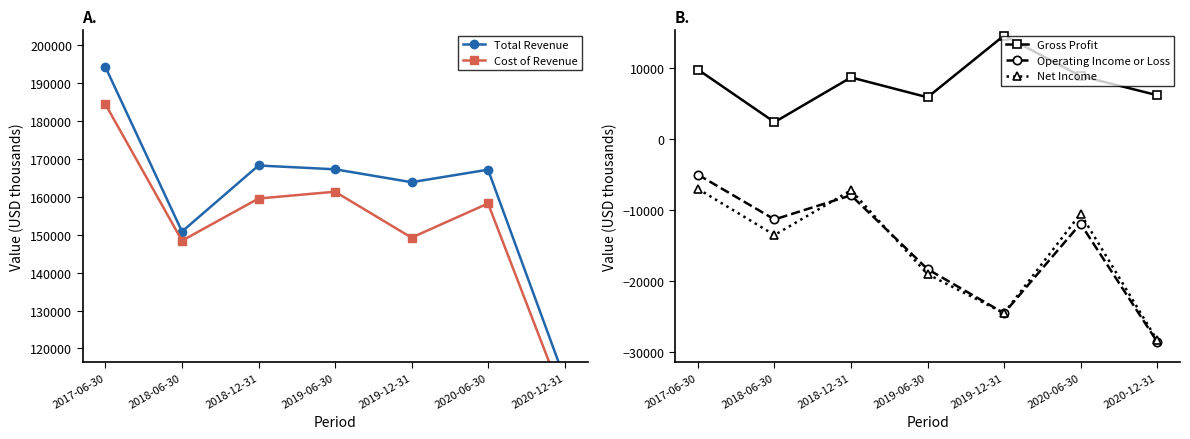

Where is the first local maximum for Net Income?

2018-12-31